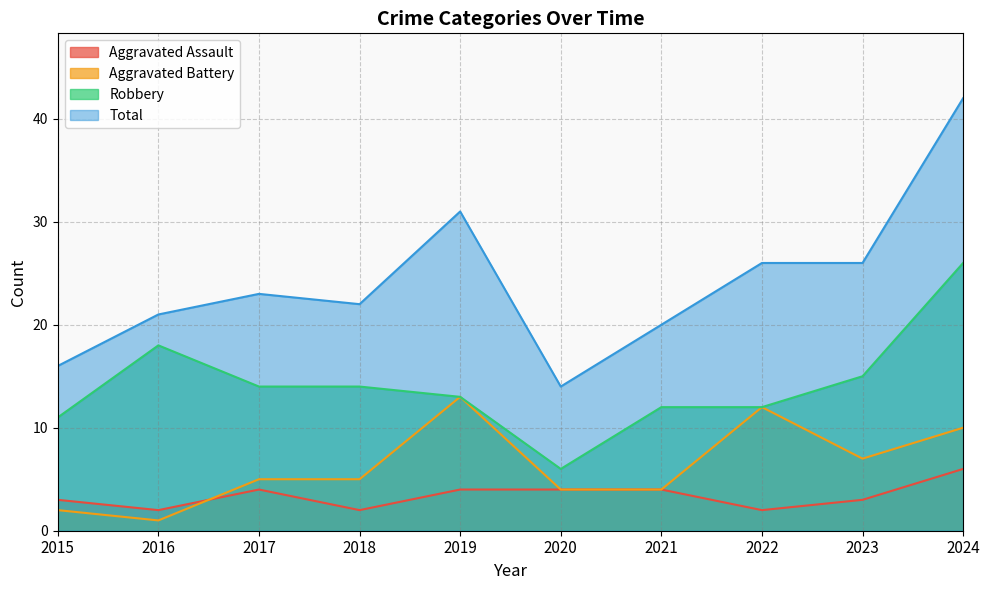

What is the difference between the second highest and second lowest values in the Aggravated Assault series?

2